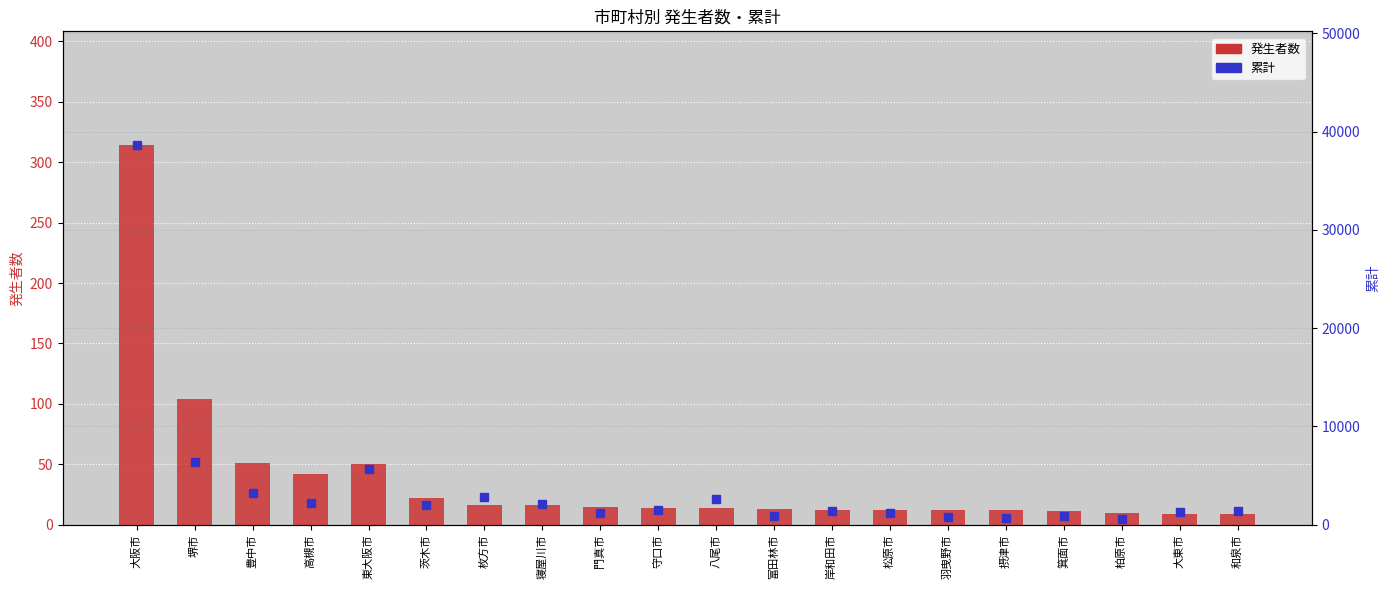

What is the spread (max minus min) of values at 守口市?

1497